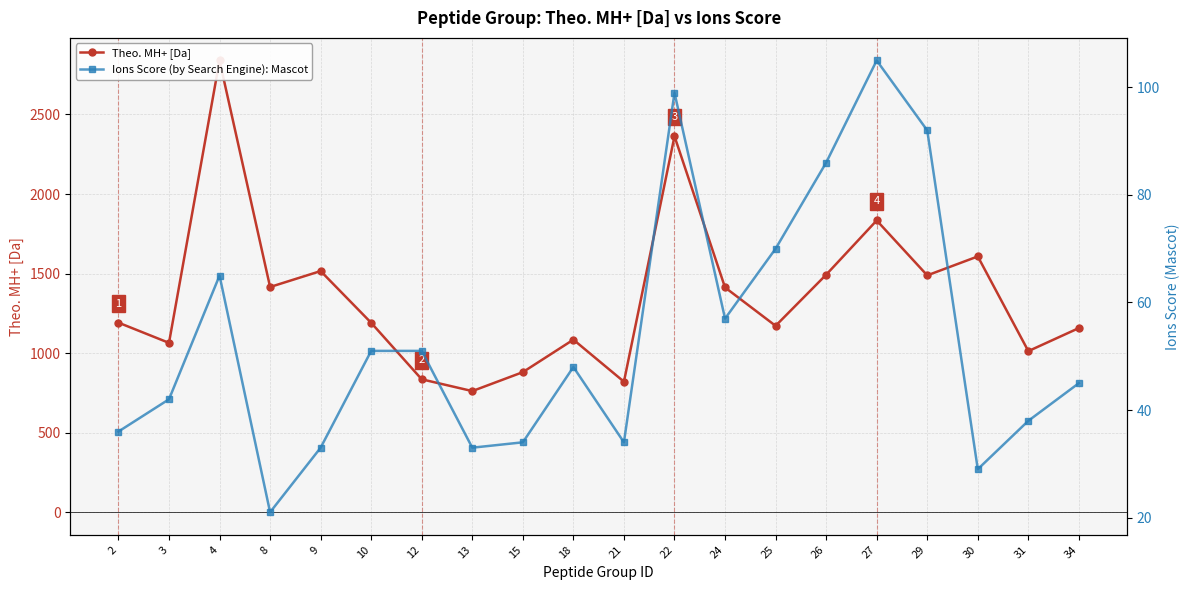

What is the sum of the Ions Score (by Search Engine): Mascot values at 22 and 9?

132.0